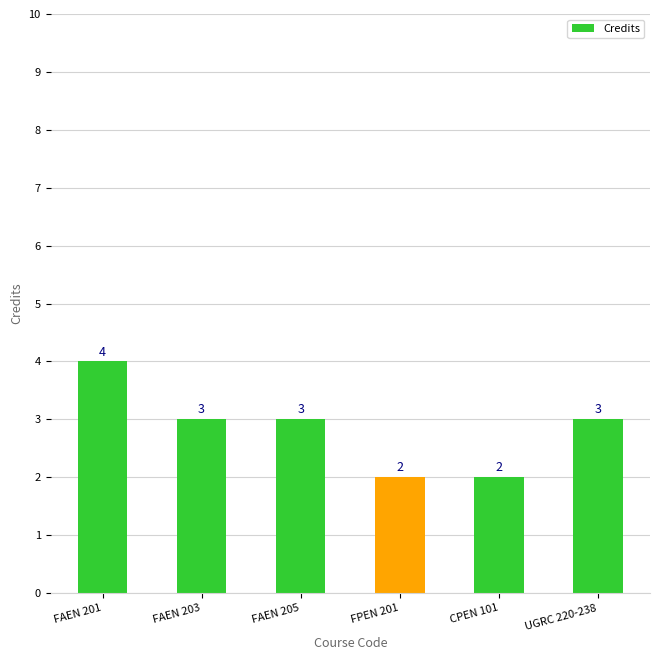

At which category does the chart reach its peak across all series?

FAEN 201